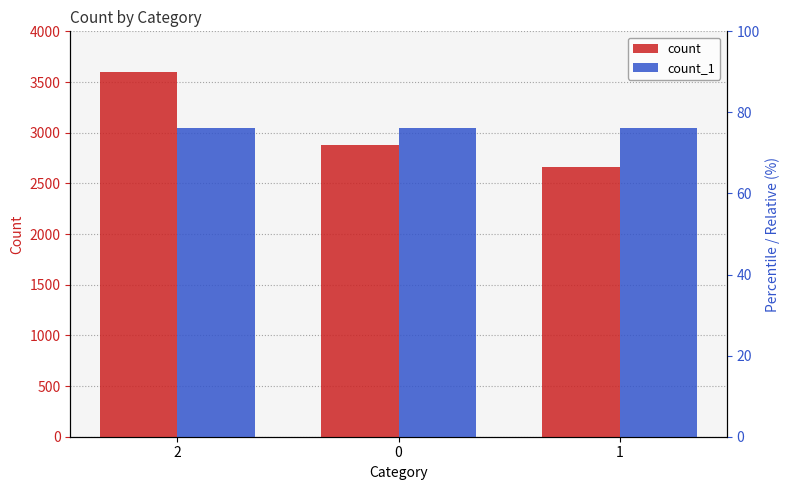

What is the difference between the maximum and minimum values in the count series?

940